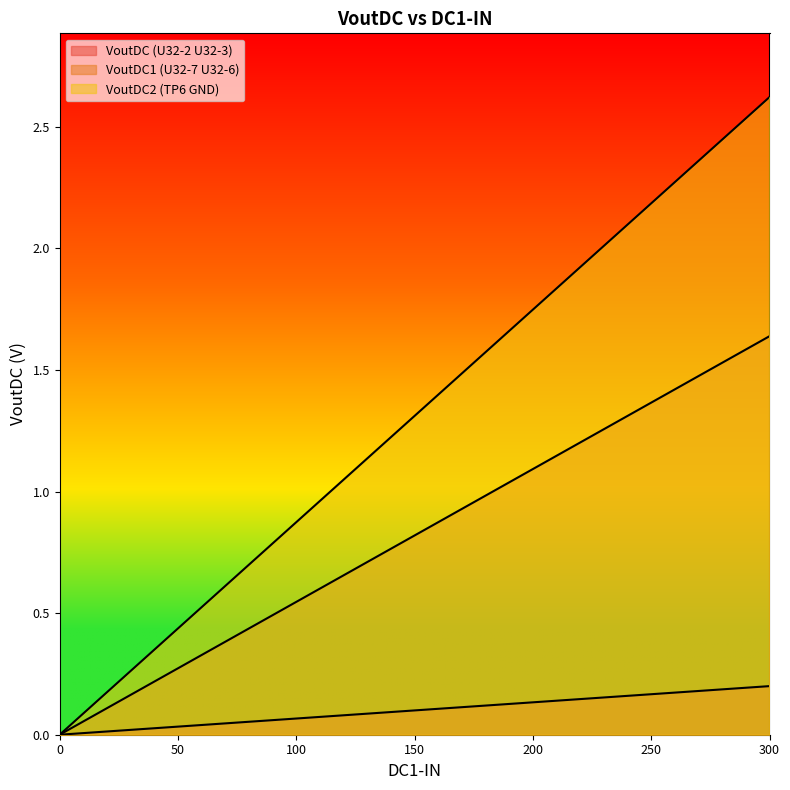

Count the number of categories in the chart.

13